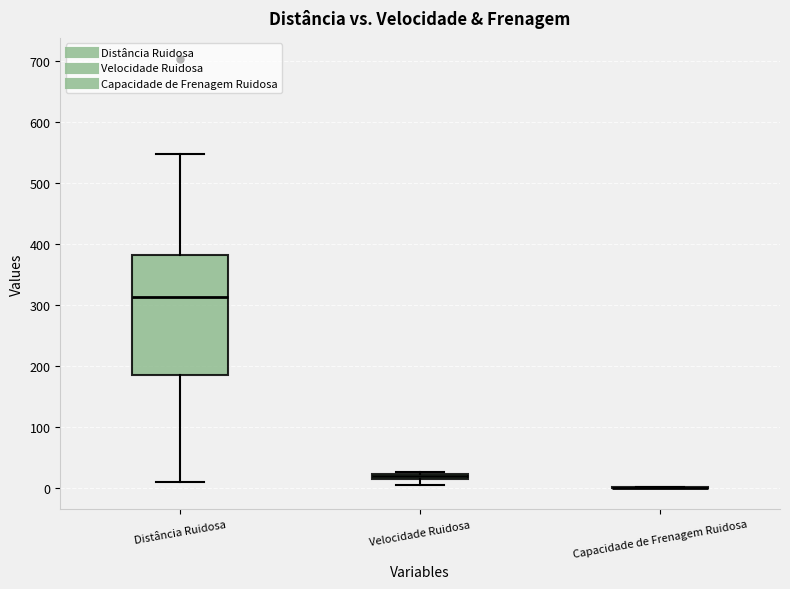

Comparing the boxes themselves (not the whiskers), which one is the tallest?

Distância Ruidosa